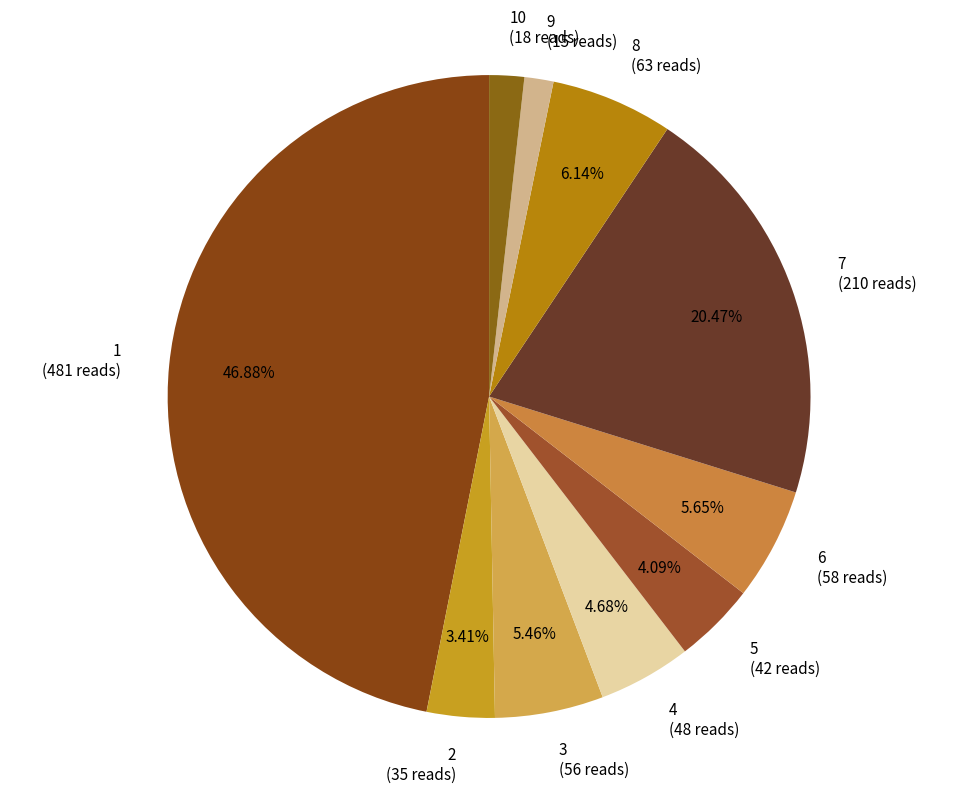

Between 6 (58 reads) and 2 (35 reads), which is larger?

6 (58 reads)